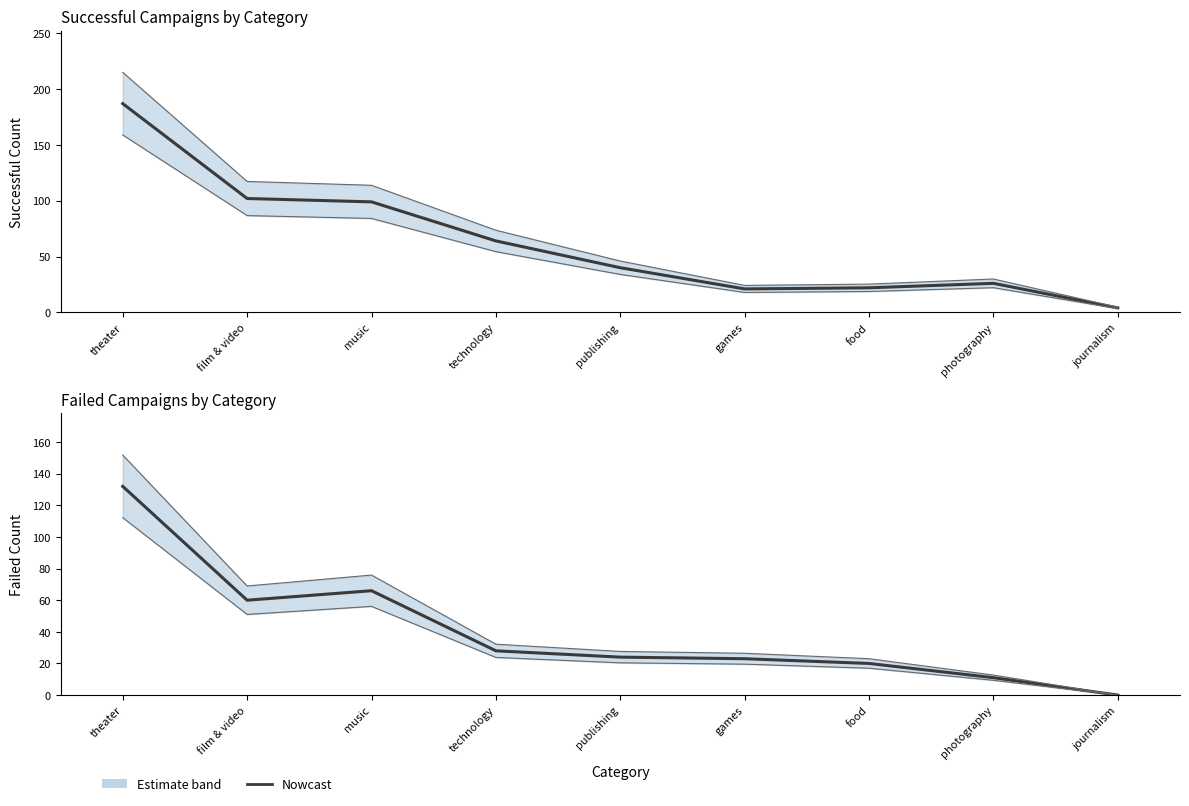

Reading right to left, list all the values displayed in this chart.

successful: journalism=4	photography=26	food=22	games=21	publishing=40	technology=64	music=99	film & video=102	theater=187
failed: journalism=0	photography=11	food=20	games=23	publishing=24	technology=28	music=66	film & video=60	theater=132